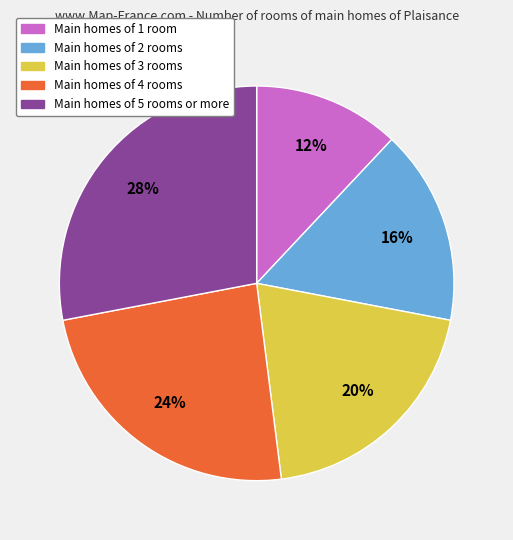

Which category has the biggest portion of the pie?

Main homes of 5 rooms or more